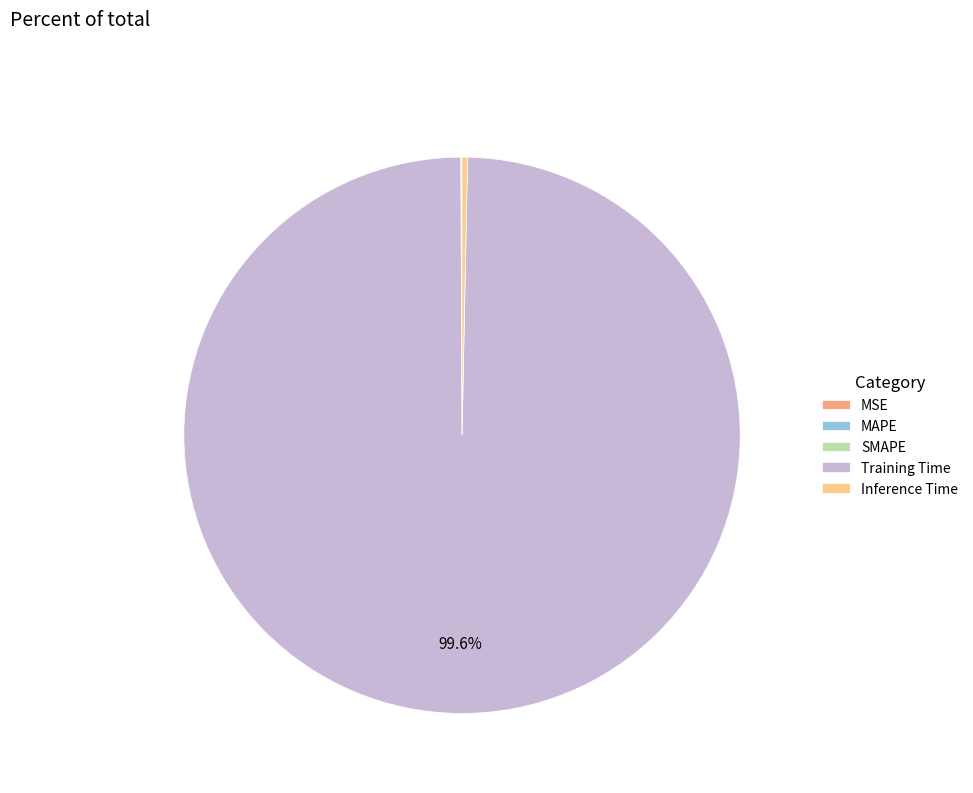

Is the sum of Training Time and Inference Time greater than half?

Yes